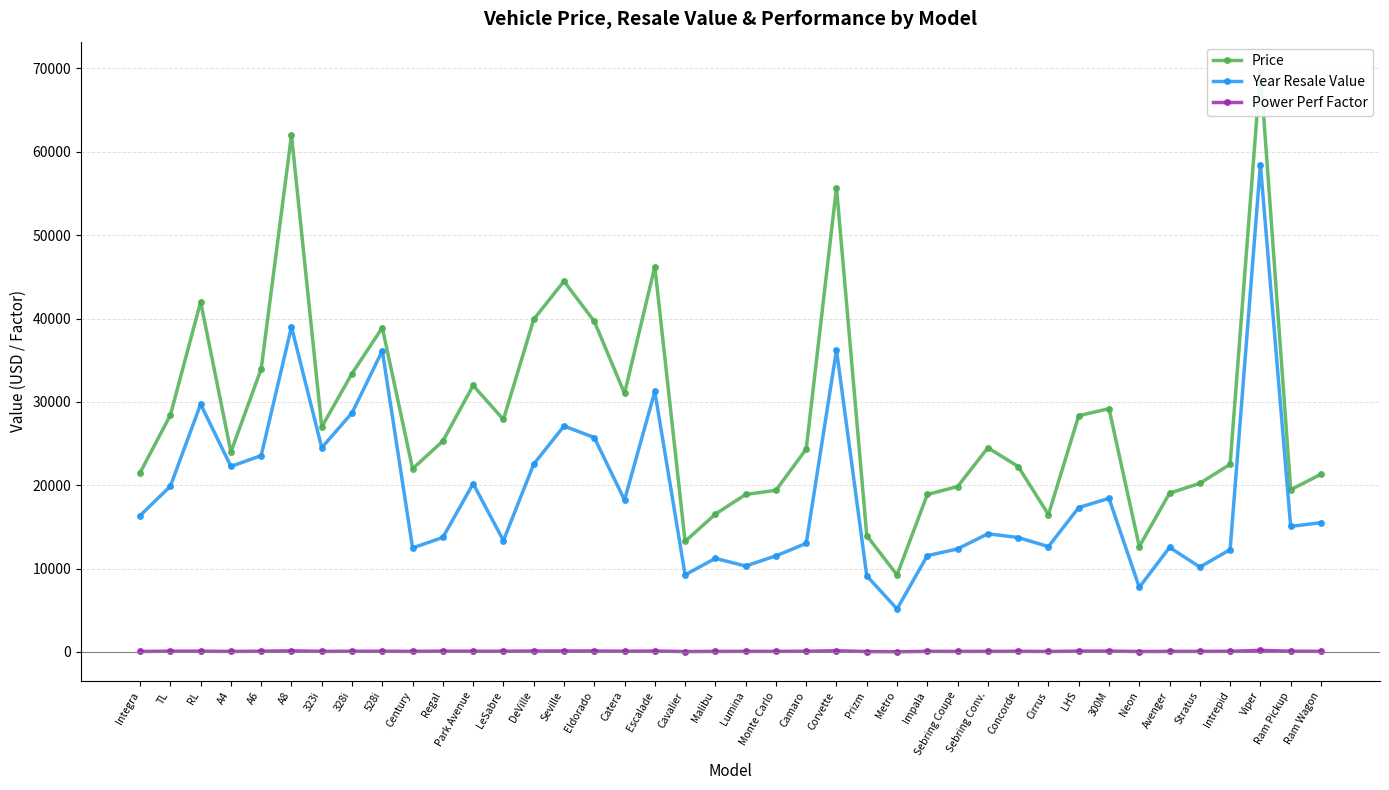

True or false: Power Perf Factor and Price cross at least once.

False